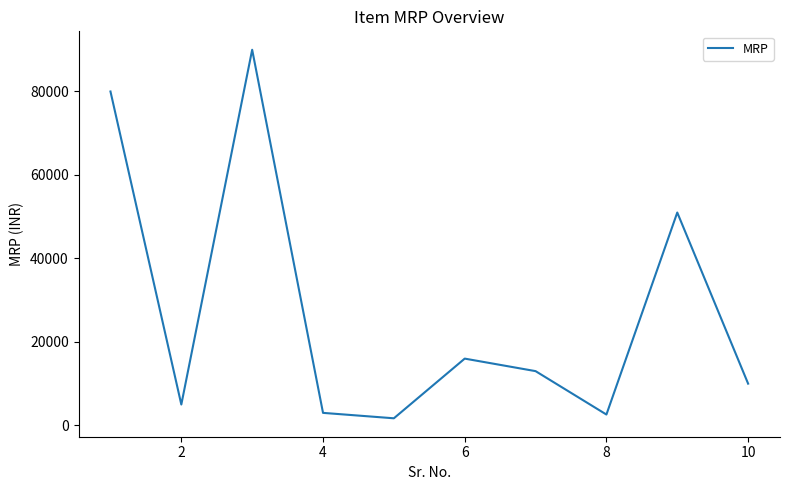

Reading left to right, list all the values displayed in this chart.

79999	4999	89999	2999	1699	15999	12999	2599	50999	10000